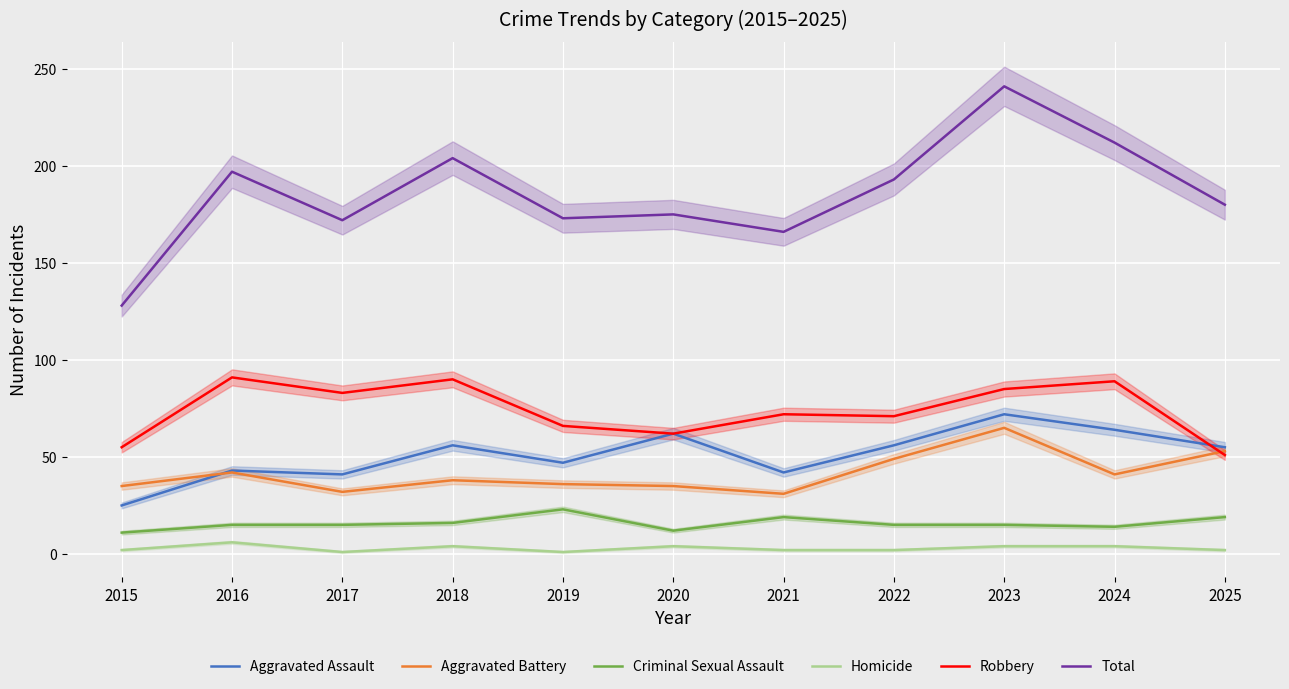

At 2023, list the series in order from largest to smallest.

Total, Robbery, Aggravated Assault, Aggravated Battery, Criminal Sexual Assault, Homicide